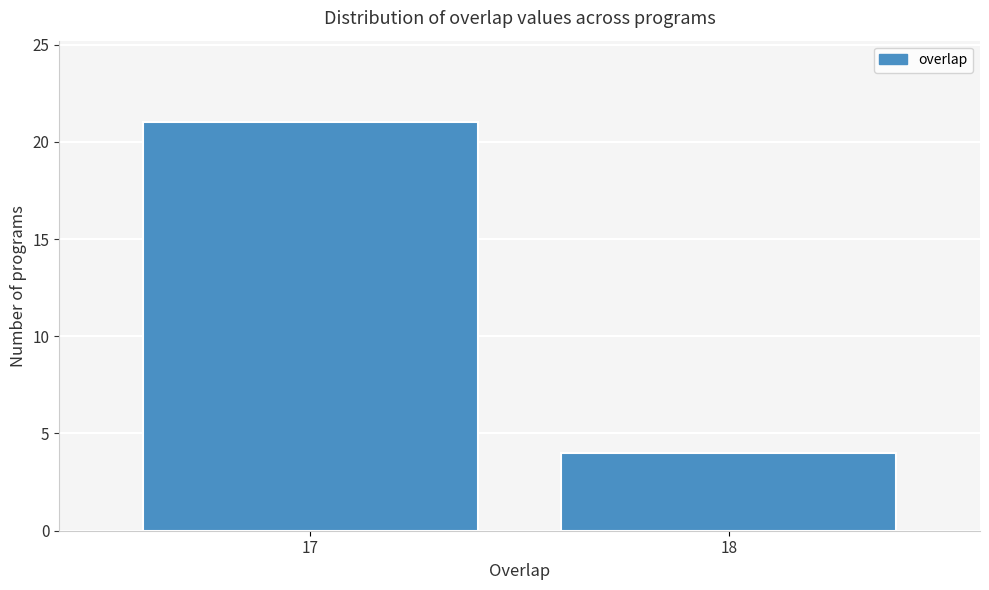

Reading right to left, list all the values displayed in this chart.

18=4	17=21